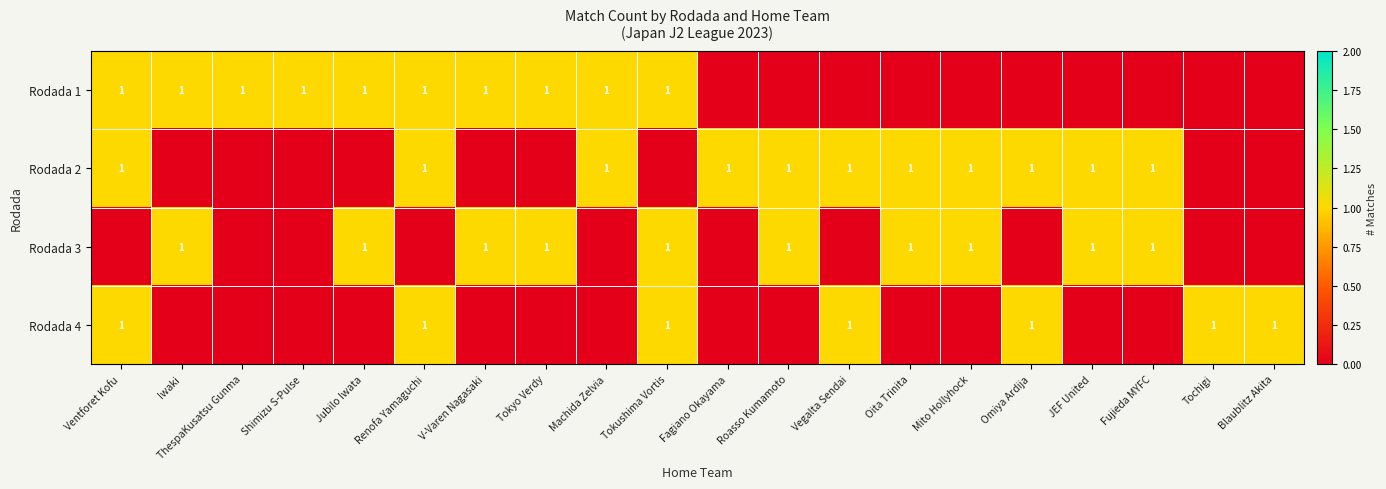

Is it true that Rodada 1 equals 1 at Tokyo Verdy?

True